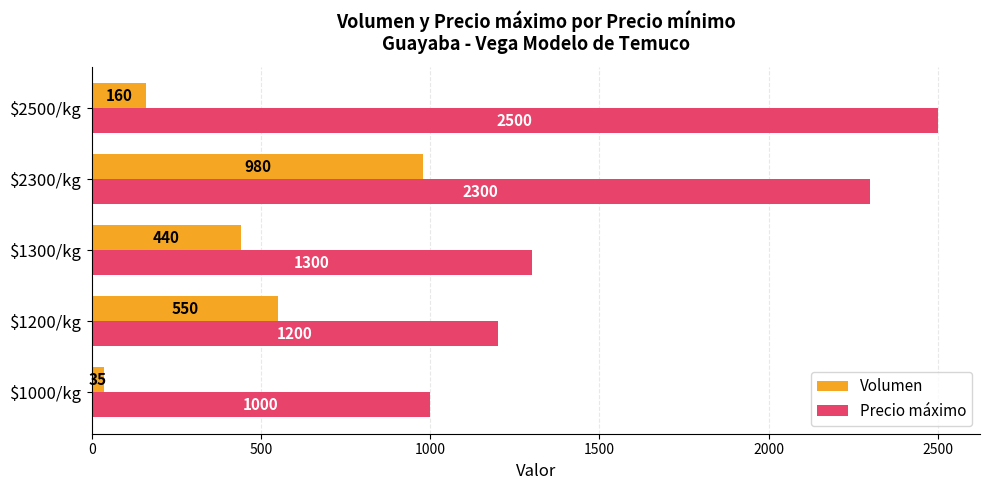

What is the maximum value shown in the chart?

2500